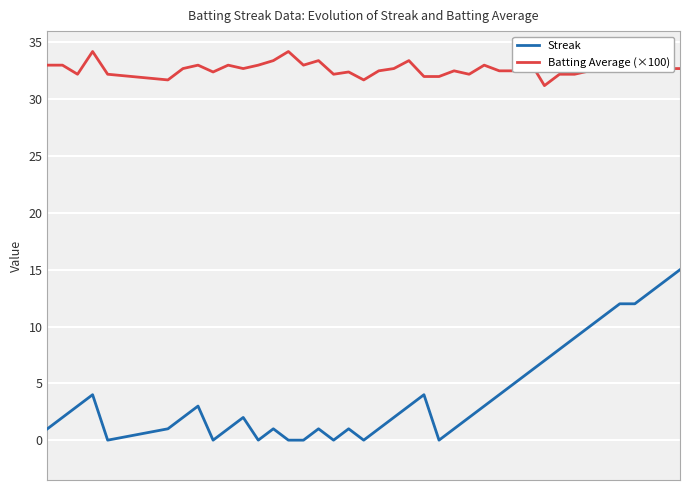

What is the maximum value for Batting Average (×100)?

34.2